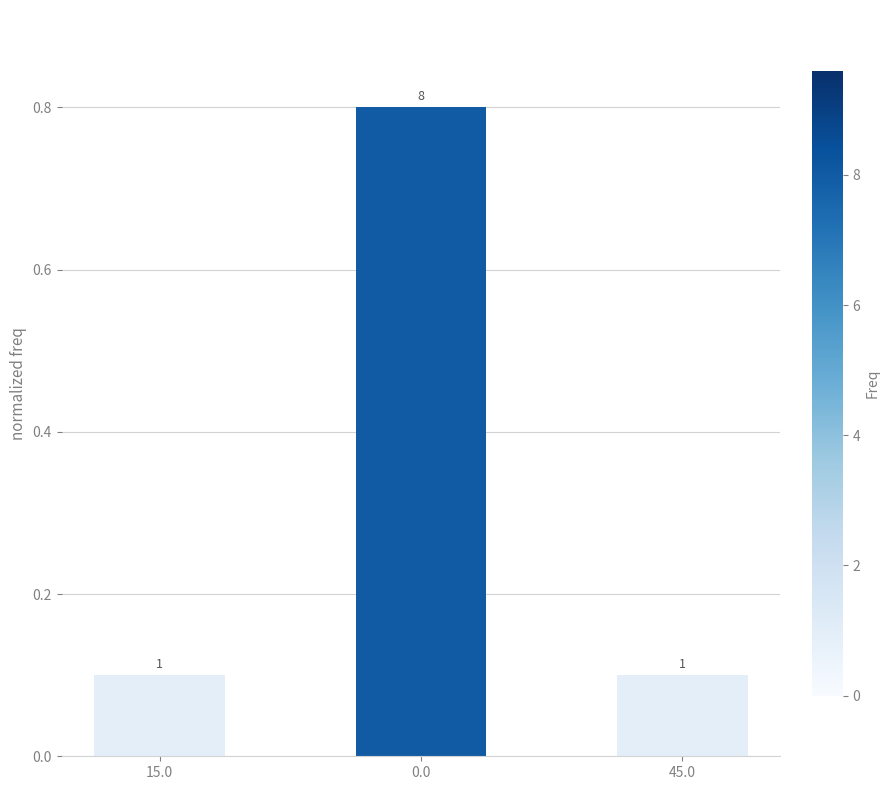

Count the number of data series in this chart.

1